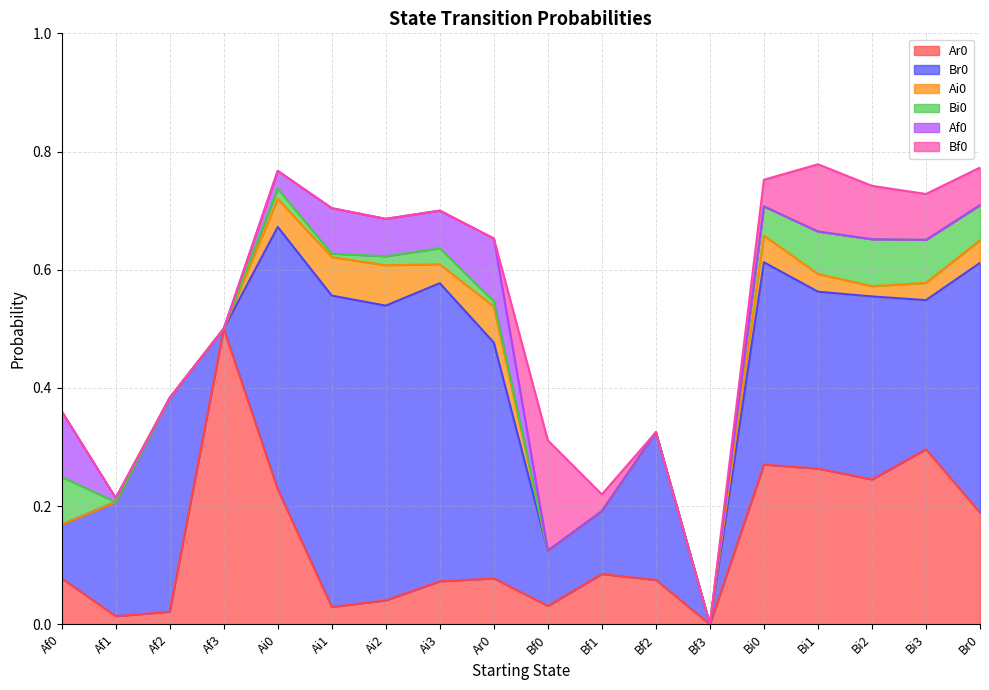

How many data points does each series have?

18